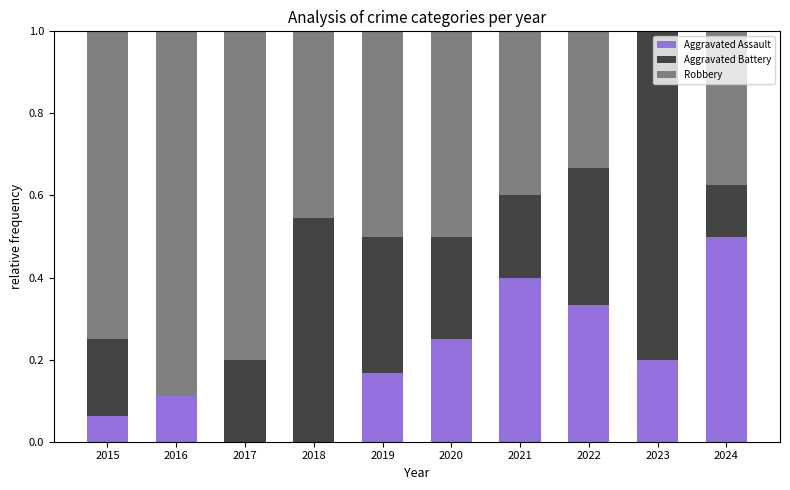

True or false: Aggravated Assault has a value of 0.2 at 2023.

True